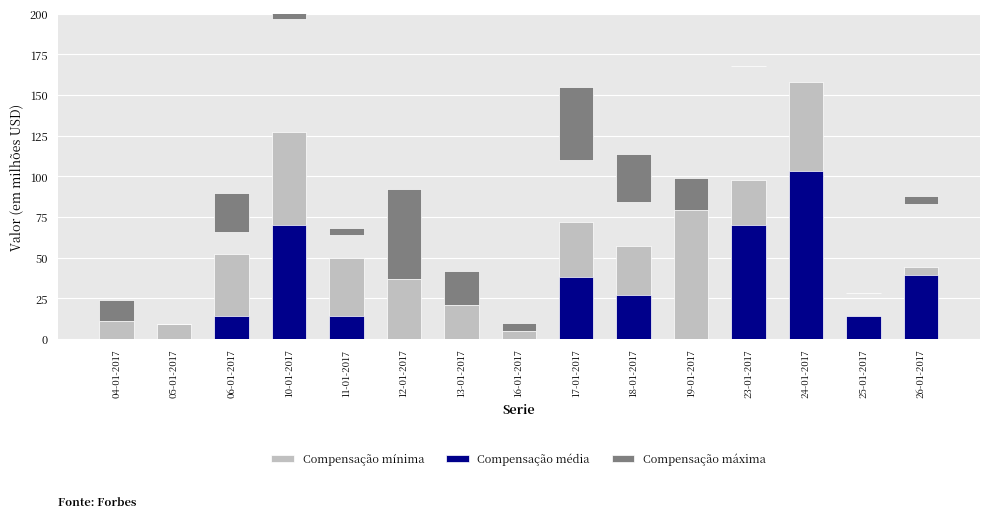

What is the difference between the second highest and minimum values in the Compensação máxima series?

55